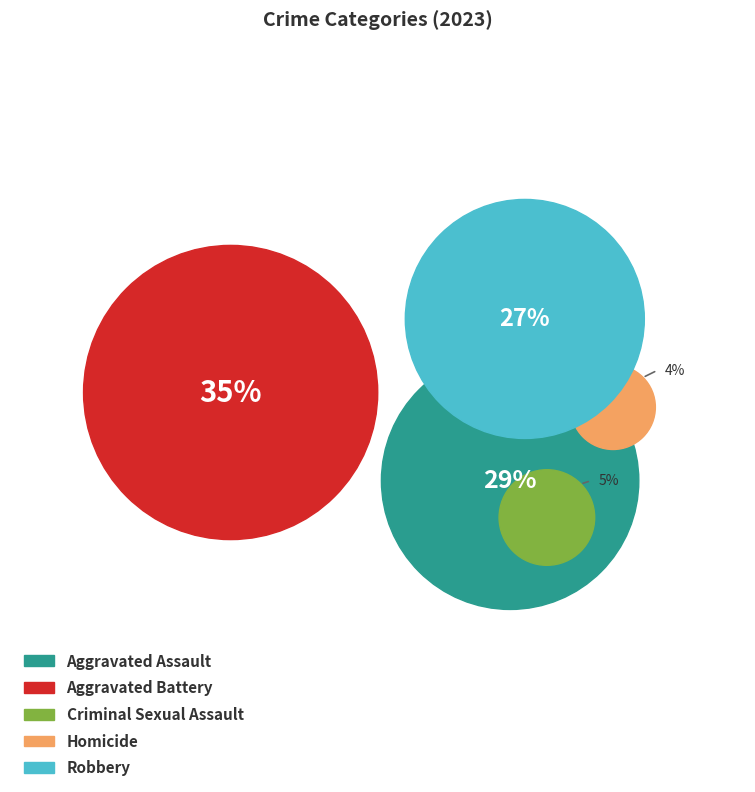

Is there a majority slice in this chart?

No